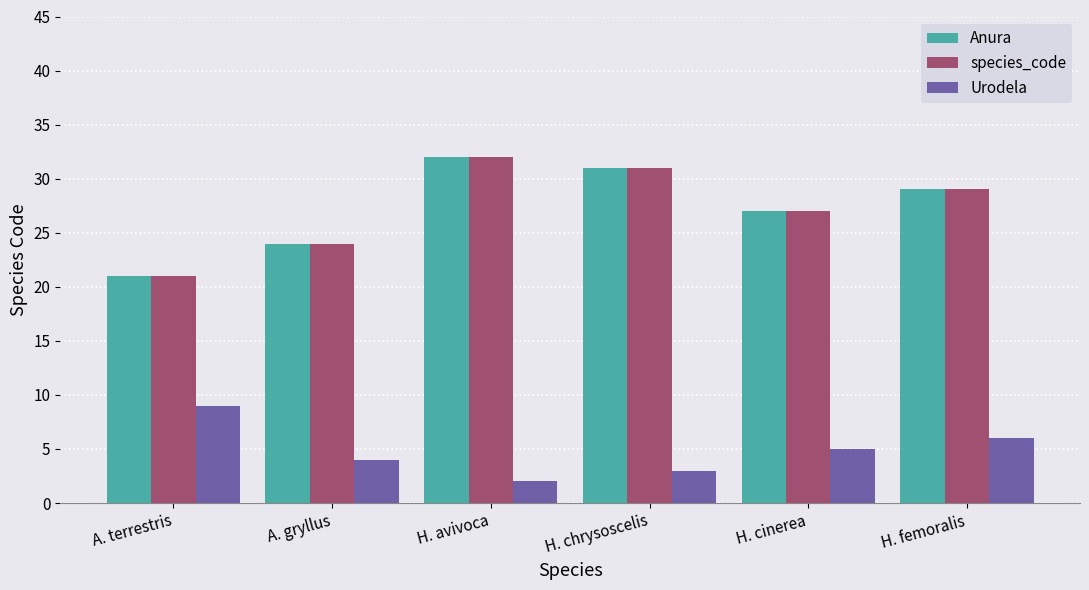

What is the label of the 6th bar from the left?

H. femoralis